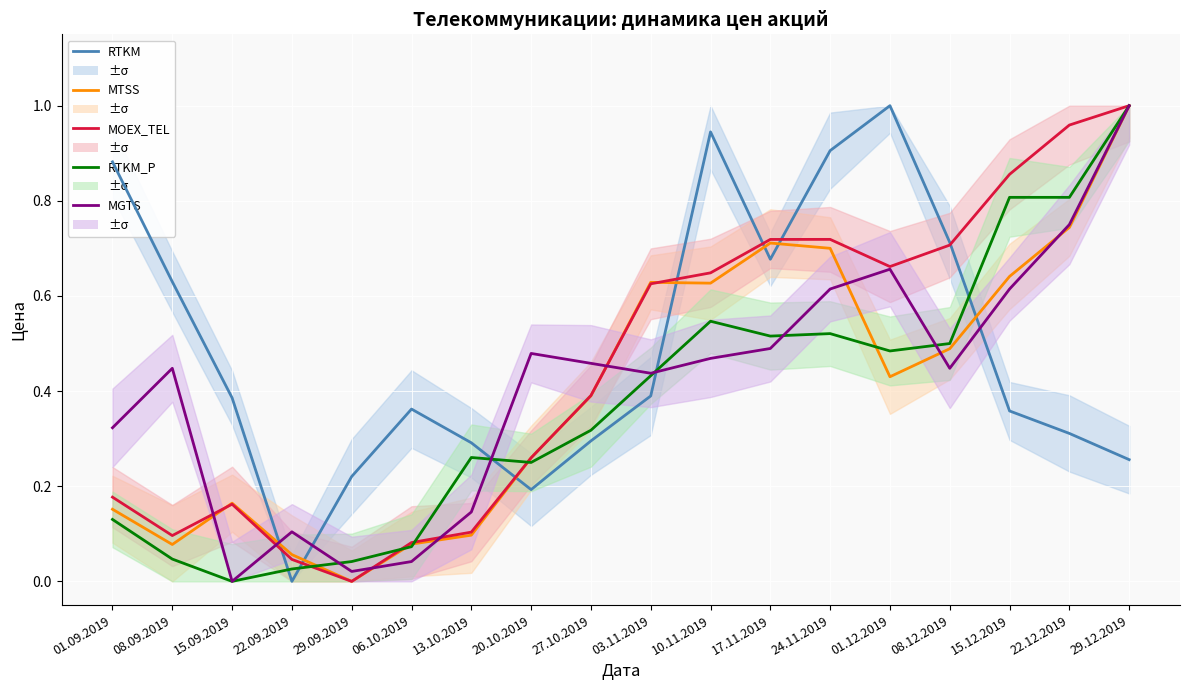

Which series has the largest total across all categories?

RTKM